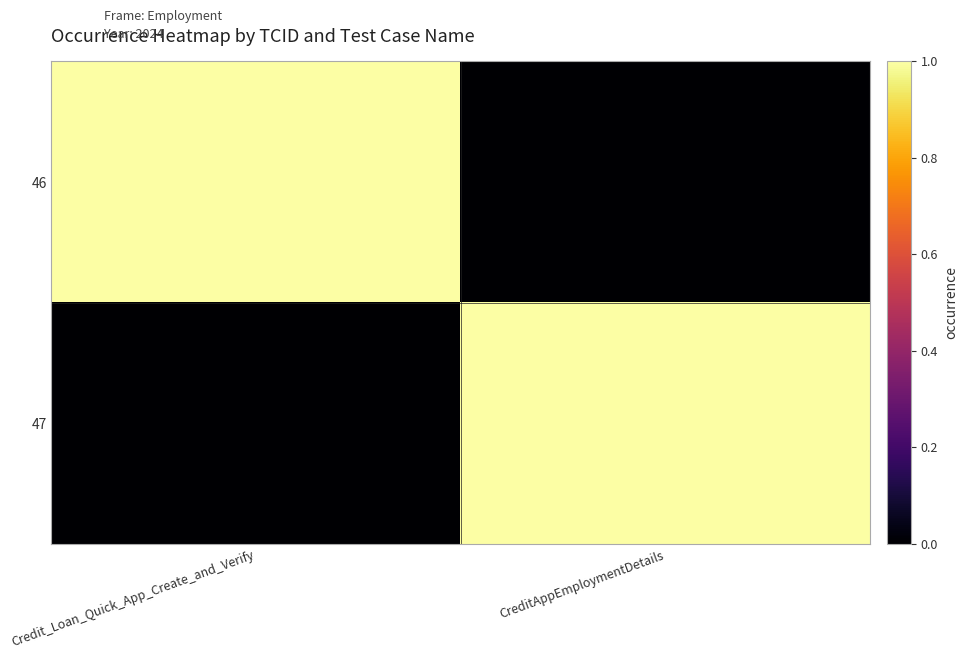

At which category is the sum across all series the highest?

Credit_Loan_Quick_App_Create_and_Verify